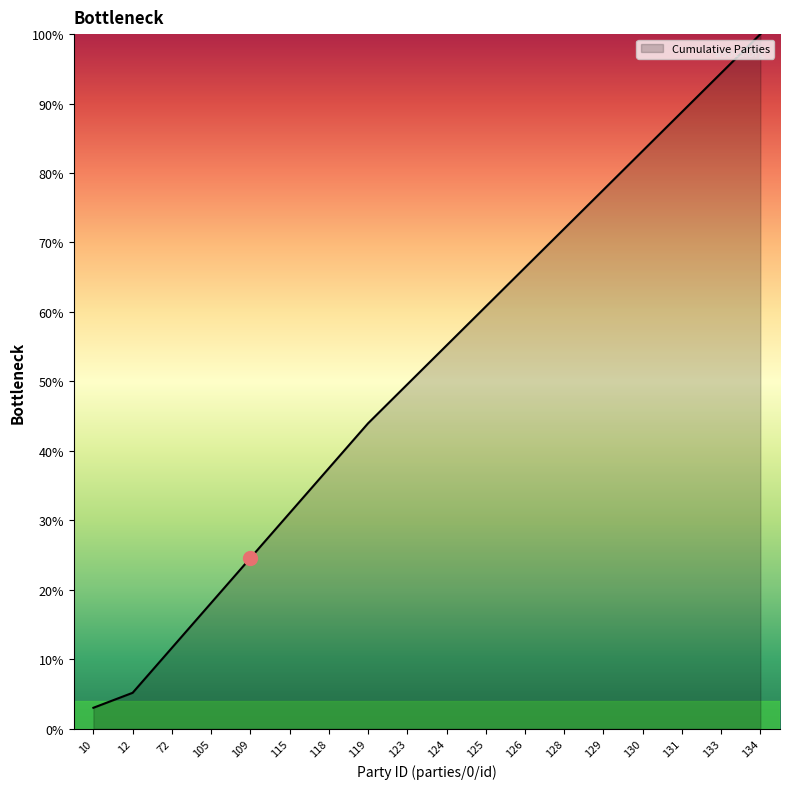

Reading left to right, extract all data points from this chart.

0.0	0.1	0.1	0.2	0.2	0.3	0.4	0.4	0.5	0.6	0.6	0.7	0.7	0.8	0.8	0.9	0.9	1.0